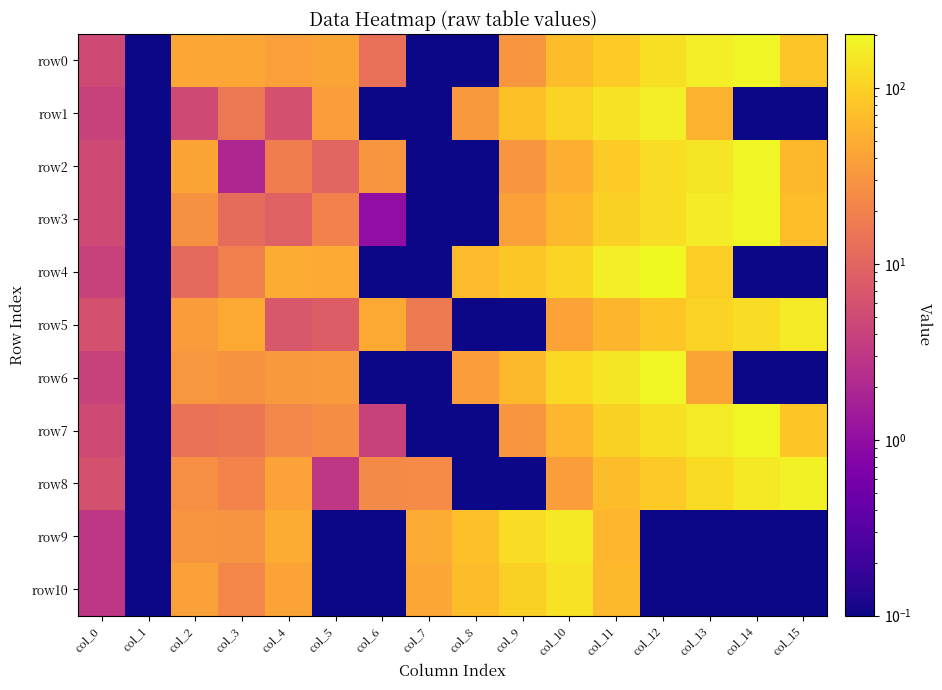

Which series changed the most between col_4 and col_5?

row9